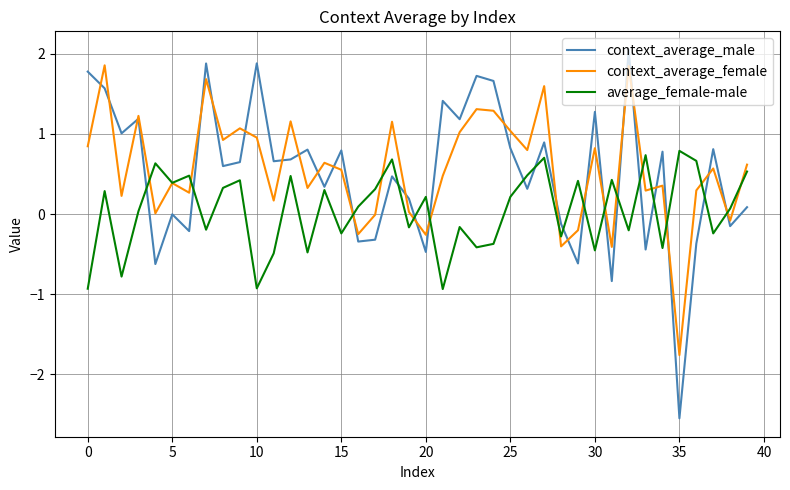

What is the maximum value shown in the chart?

2.1